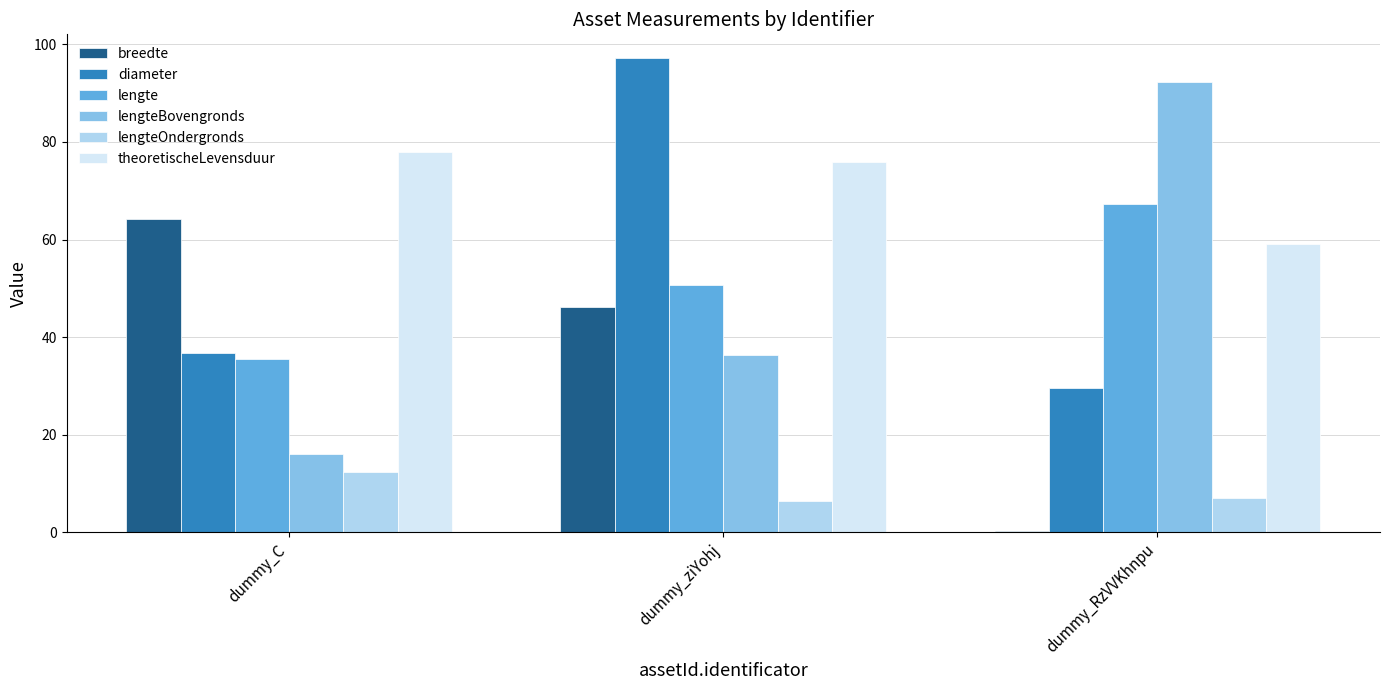

True or false: lengte has a value of 67.3 at dummy_RzVVKhnpu.

True